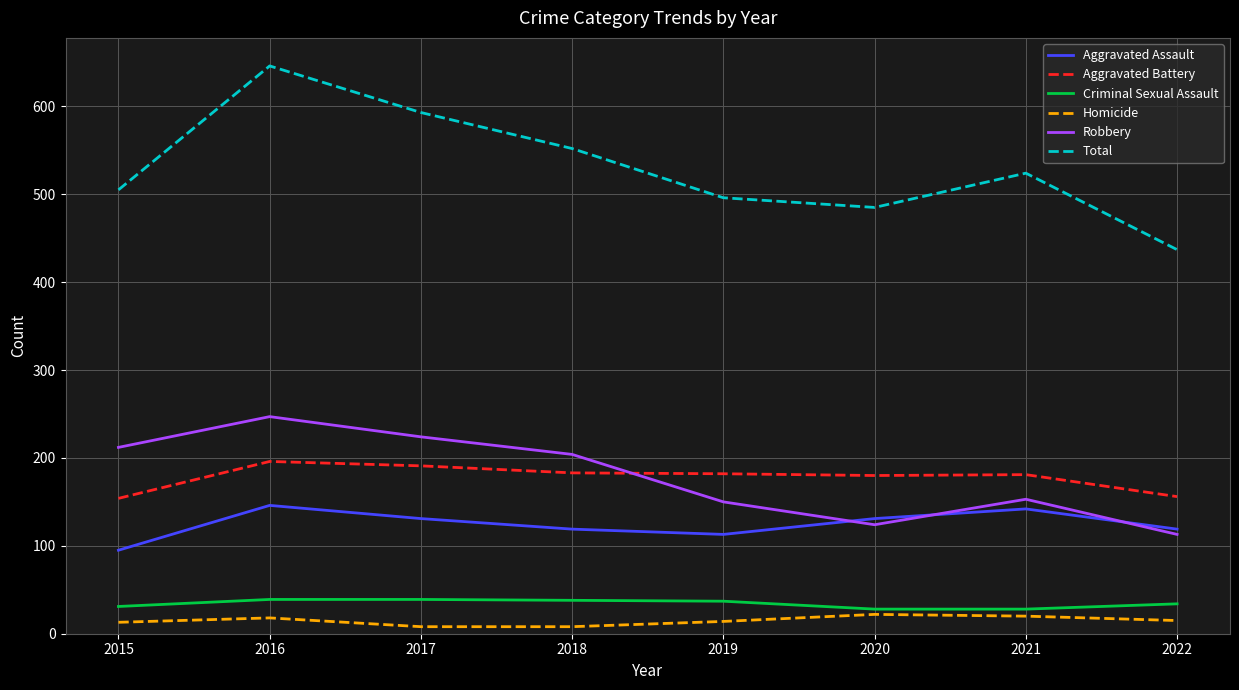

Which series changed the most between 2016 and 2021?

Total